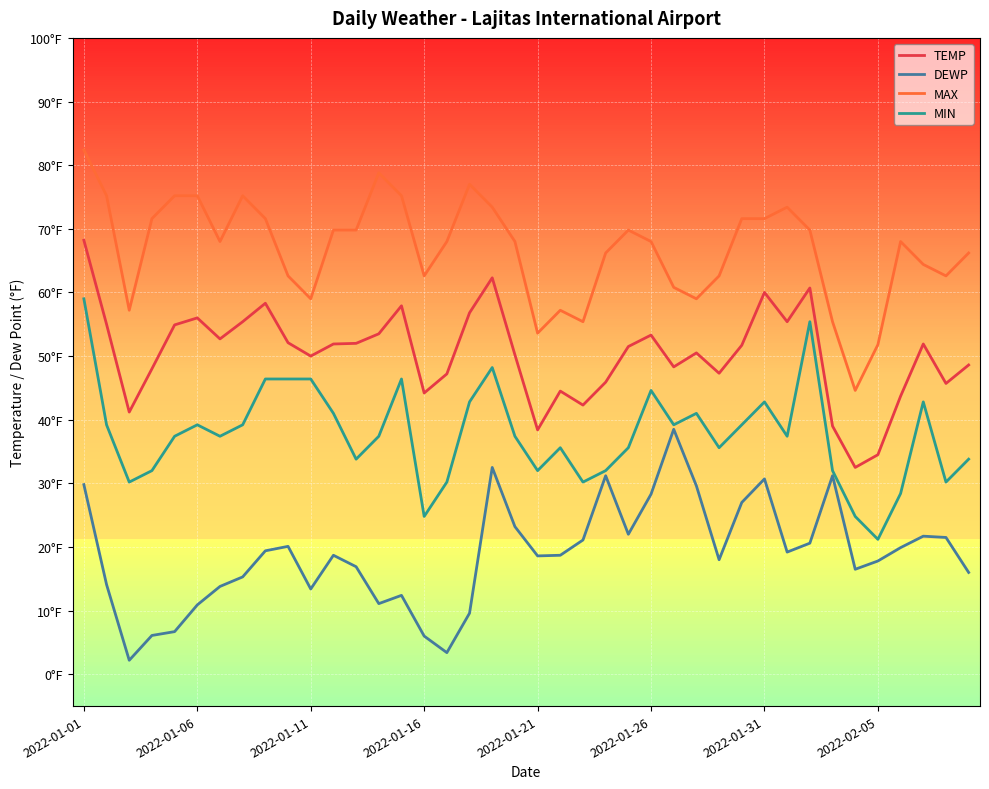

True or false: MIN and MAX intersect in this chart.

False